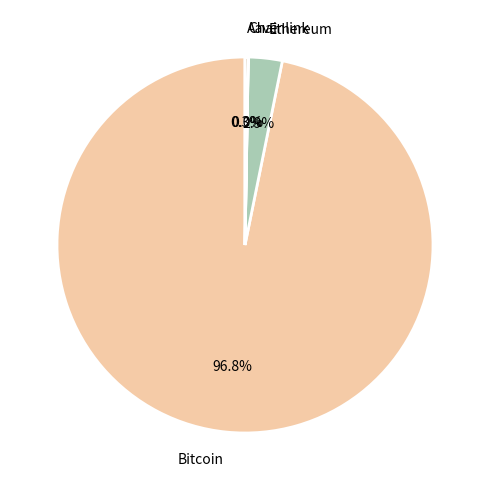

Combined, do Ethereum and Bitcoin account for over 50%?

Yes